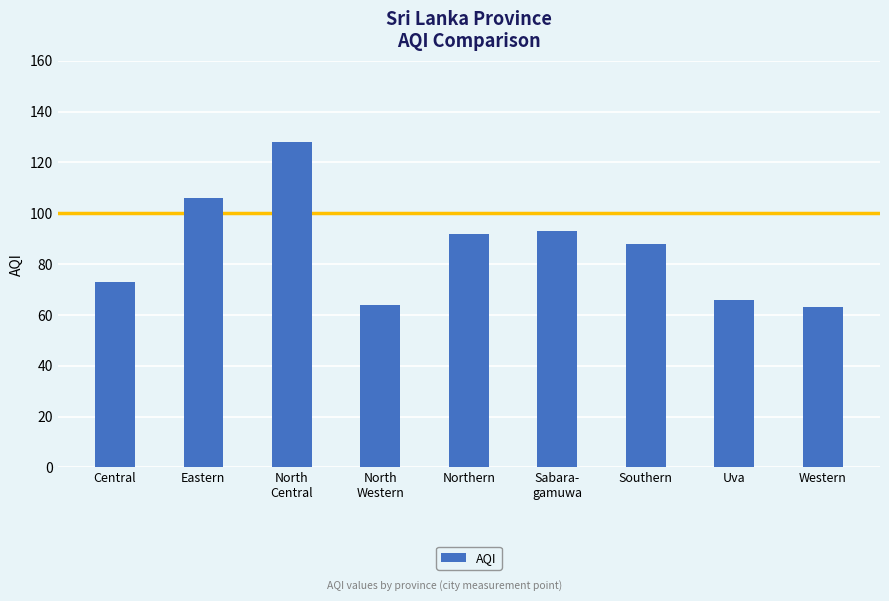

Which label corresponds to the largest value in the chart?

North
Central